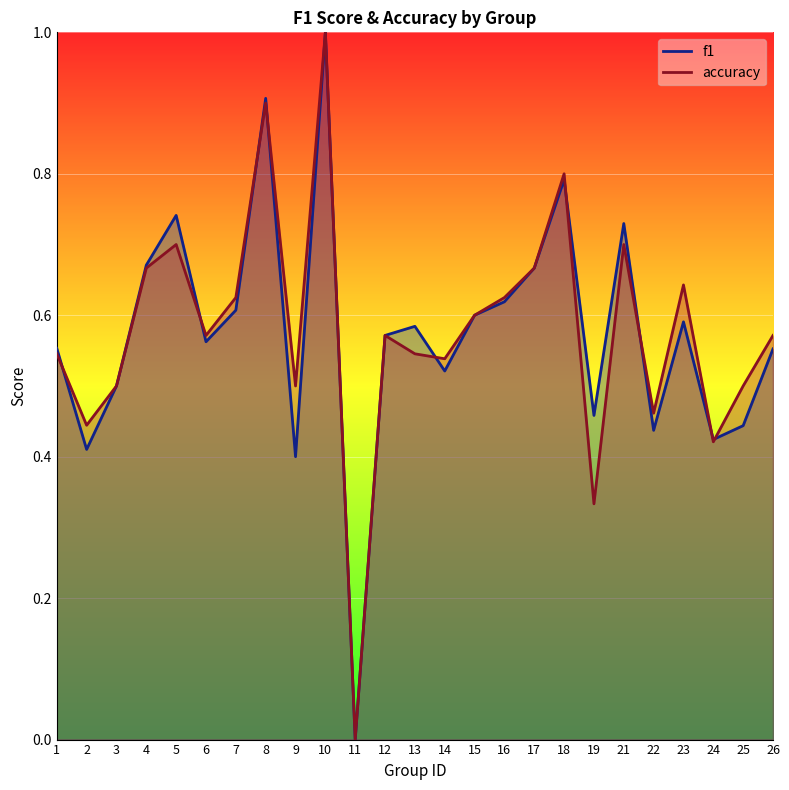

At how many categories does at least one series exceed 0?

24